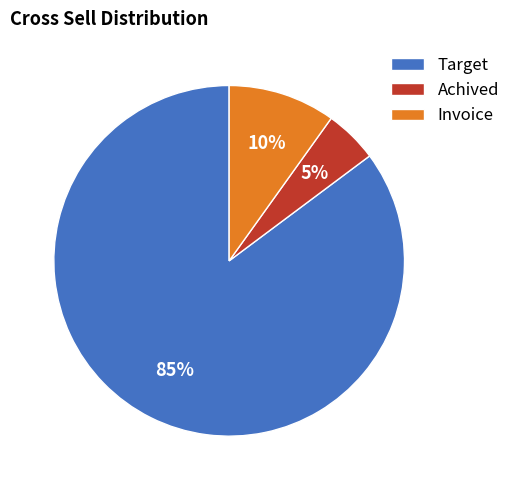

What is the ratio of the value at Achived to the value at Target?

0.1